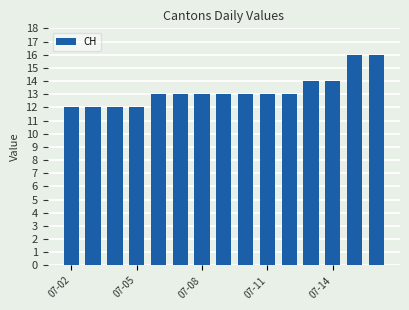

What is the difference between the second highest and second lowest values?

4